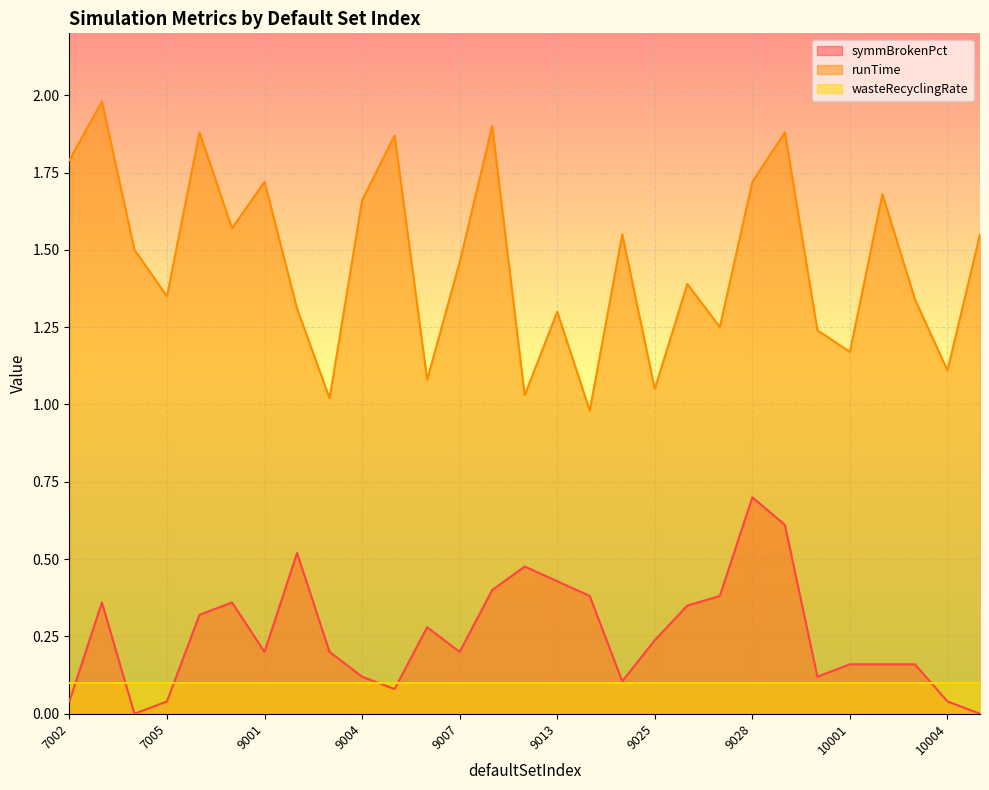

True or false: symmBrokenPct and runTime intersect in this chart.

False